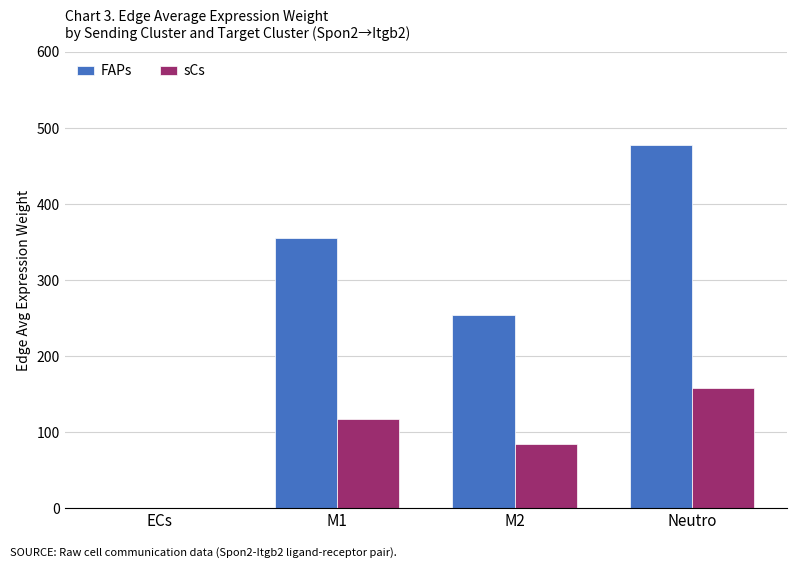

Are the bars horizontal?

No